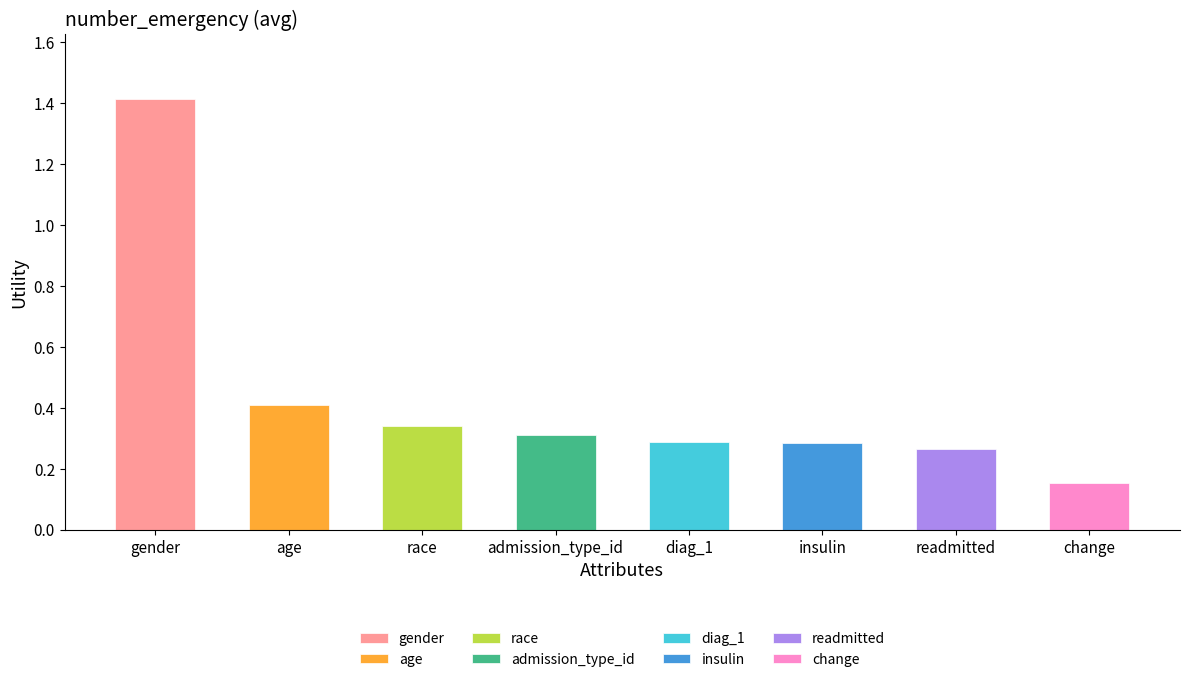

Reading left to right, list all the values displayed in this chart.

1.4	0.4	0.3	0.3	0.3	0.3	0.3	0.2